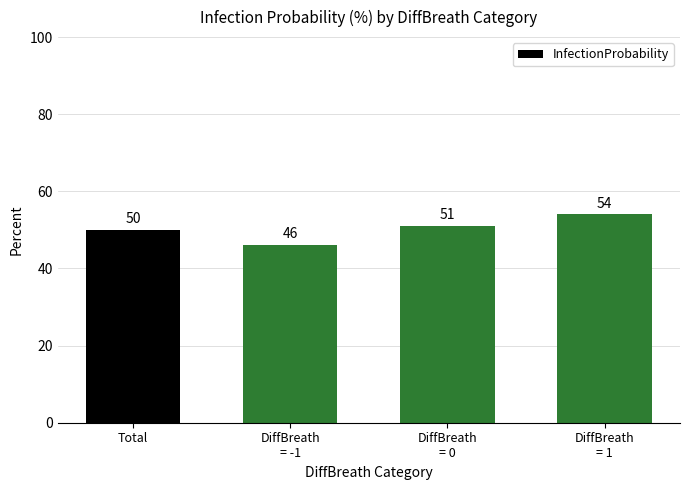

What is the greatest value displayed?

54